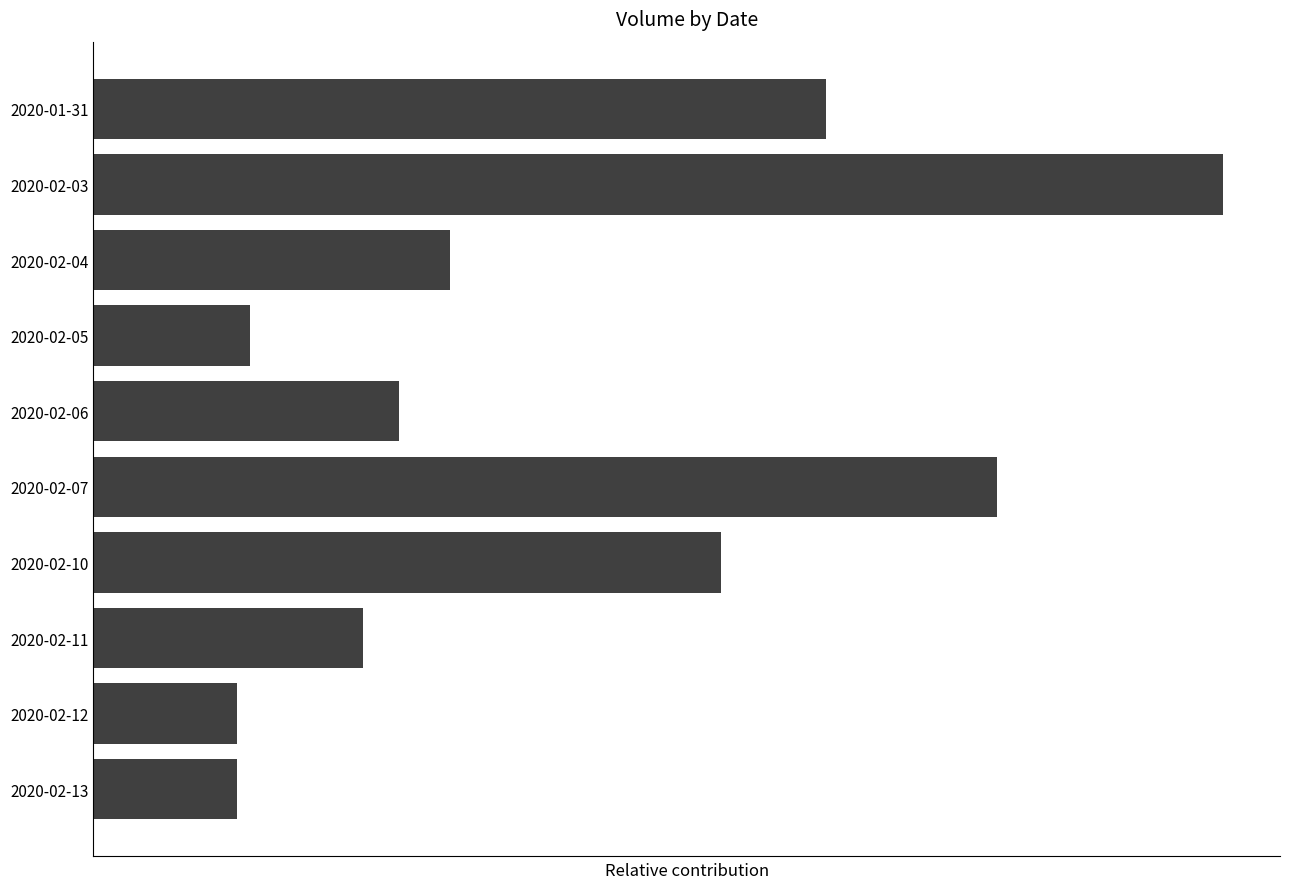

Are the bars horizontal?

Yes